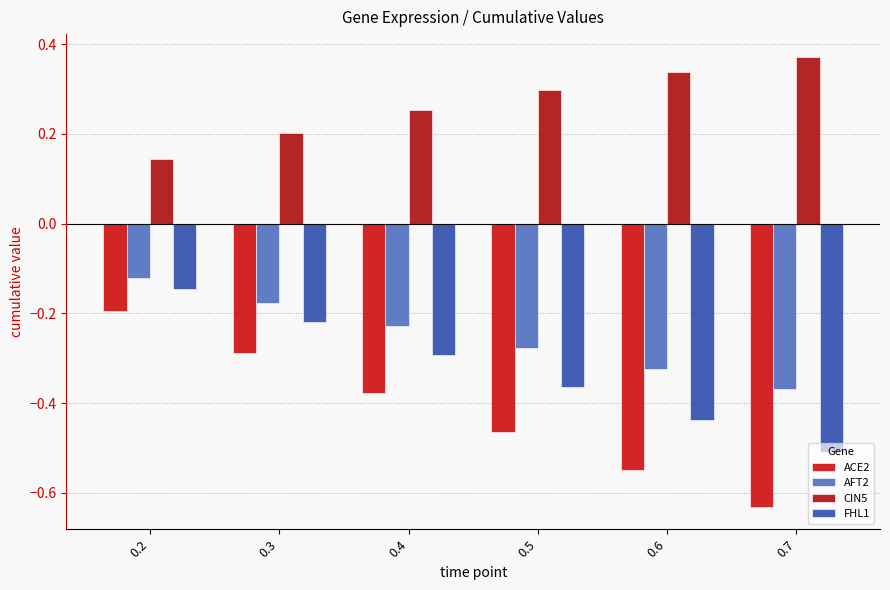

What is the average value of the FHL1 series?

-0.3